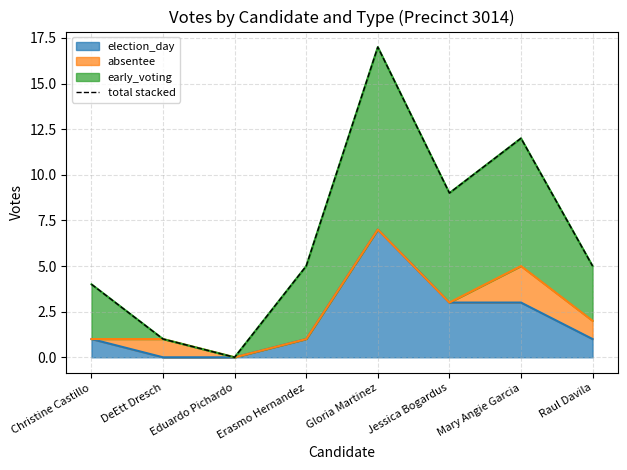

What is the difference between the second highest and minimum values?

12